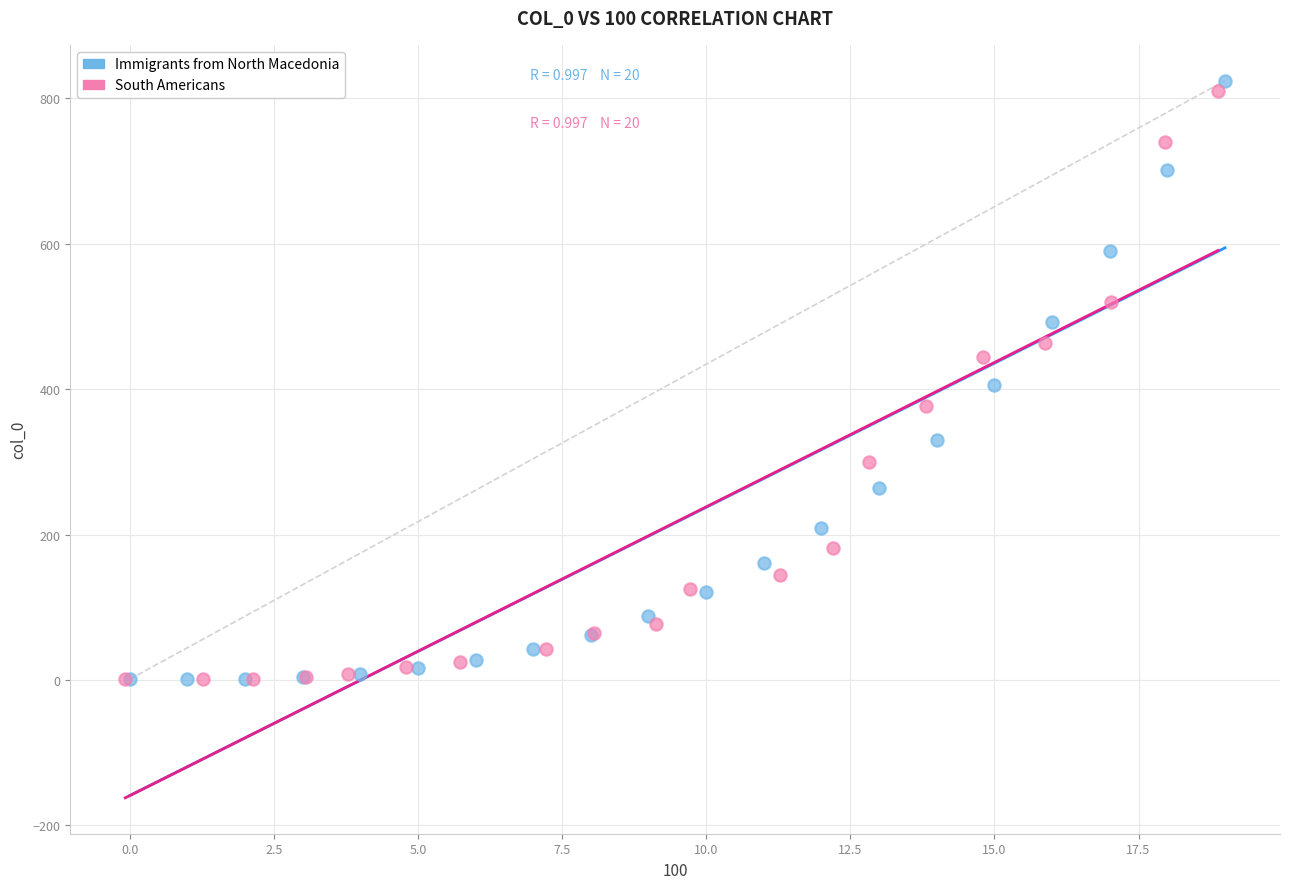

Which series has the largest Y range (max minus min)?

Immigrants from North Macedonia